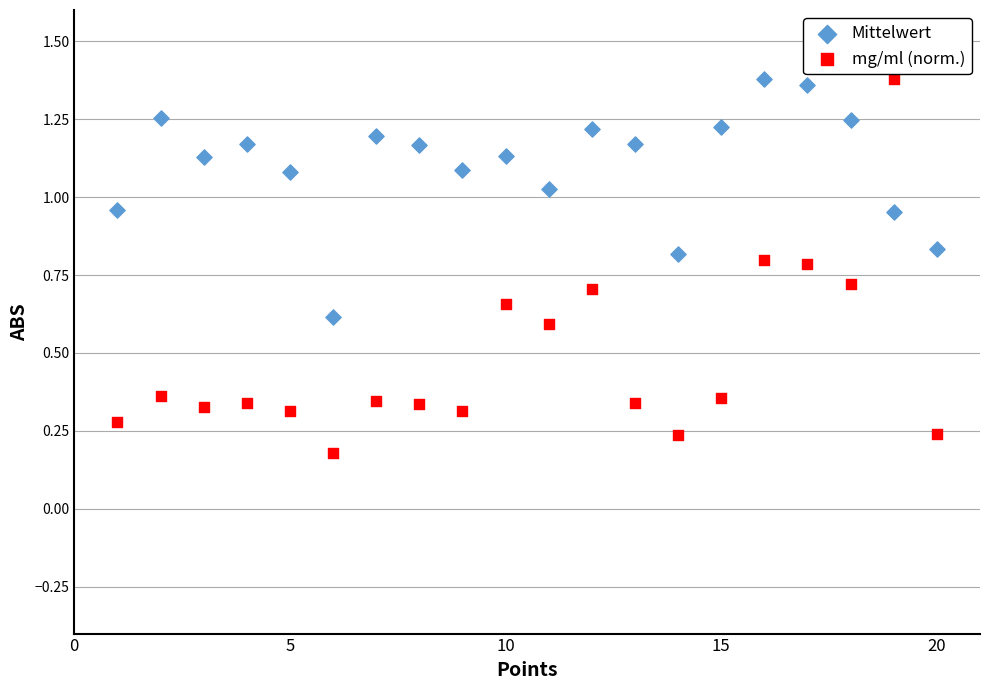

Which series has the largest Y range (max minus min)?

mg/ml (norm.)